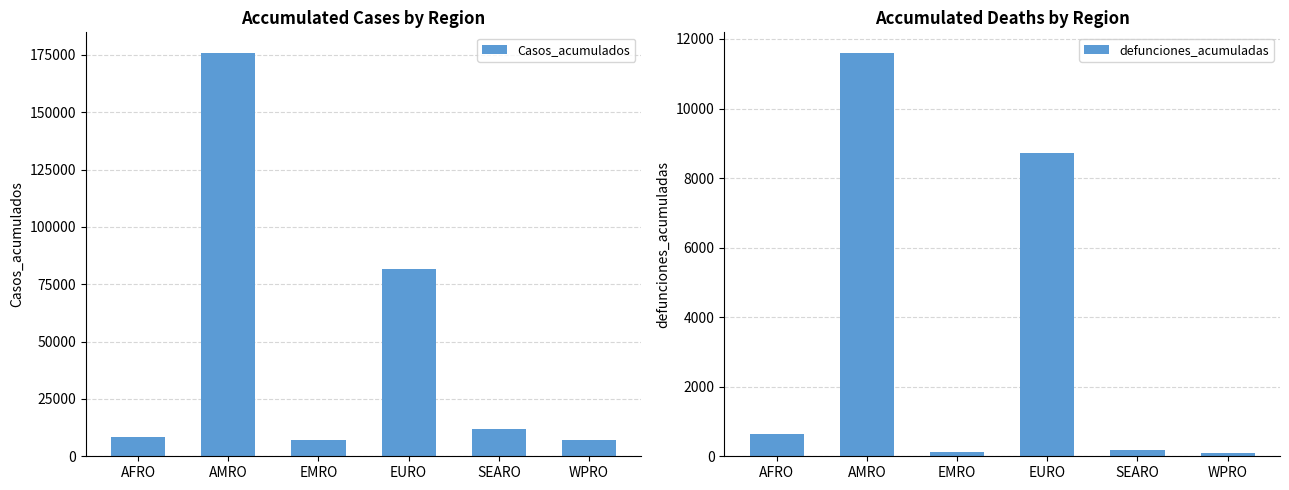

Count the number of data series in this chart.

2